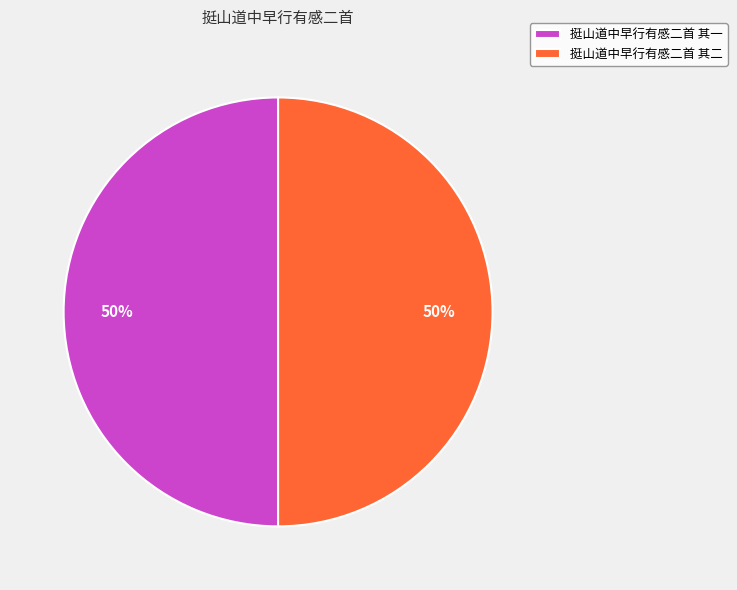

Approximately how many times larger is the value at 挺山道中早行有感二首 其一 compared to 挺山道中早行有感二首 其二?

1.0